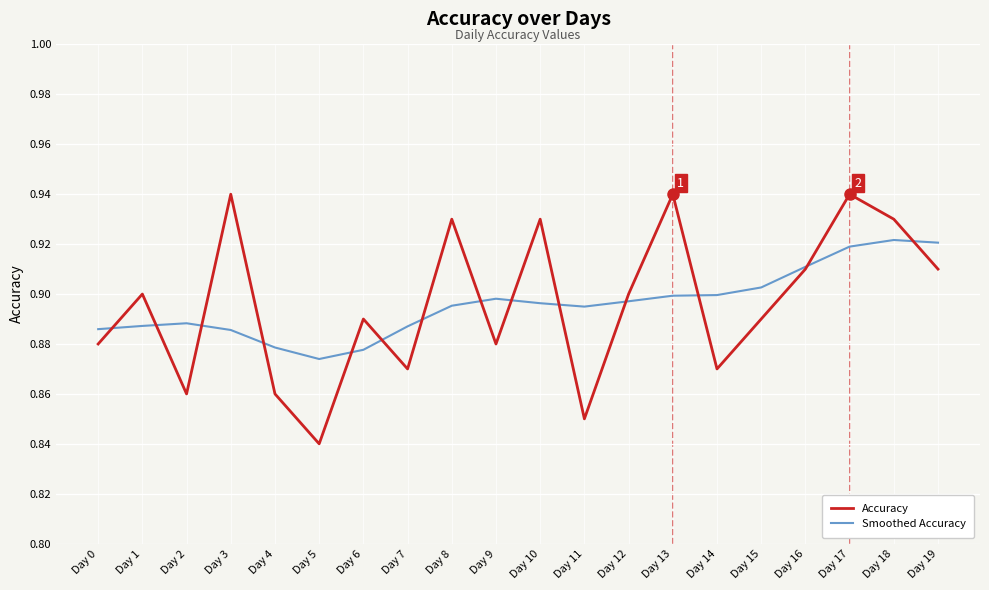

Is this an area chart (filled region under the line)?

No